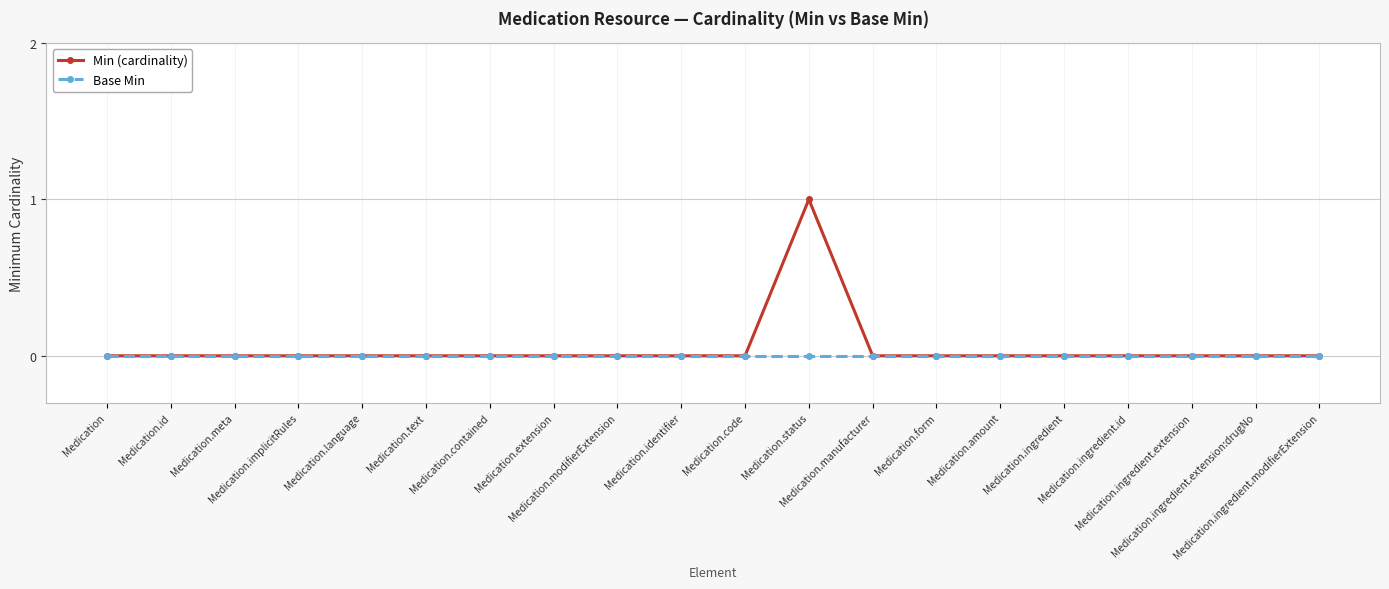

List the series in order of their overall mean, lowest first.

Base Min, Min (cardinality)